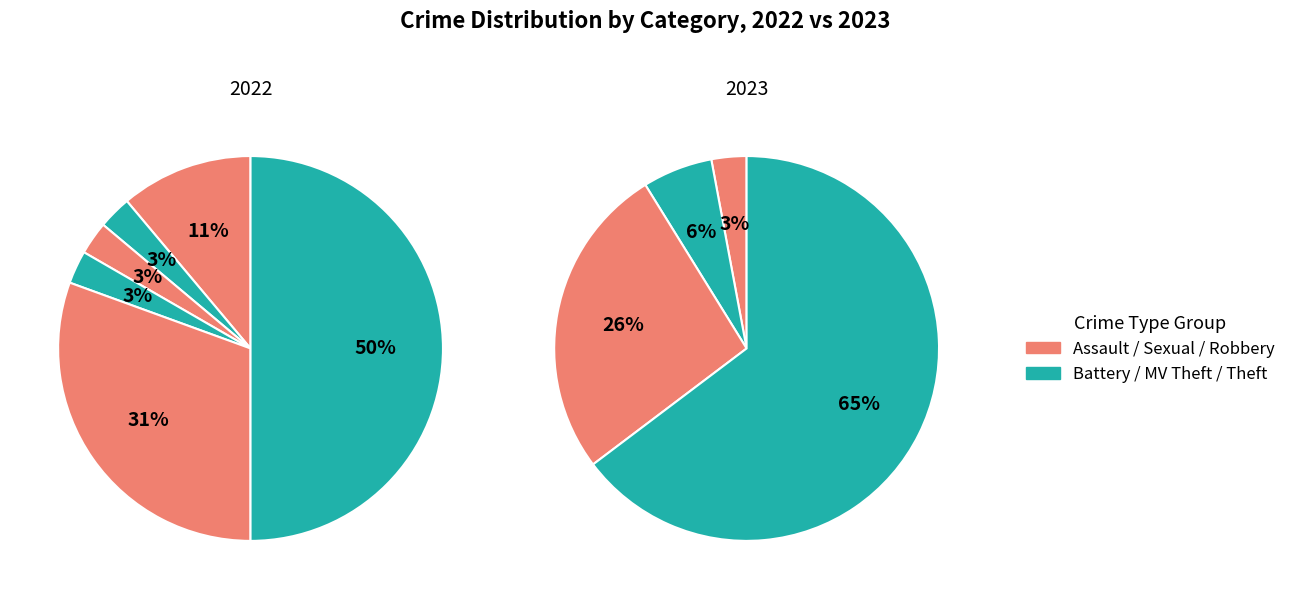

To the nearest percent, what is the difference between the largest and smallest slice percentages?

47%